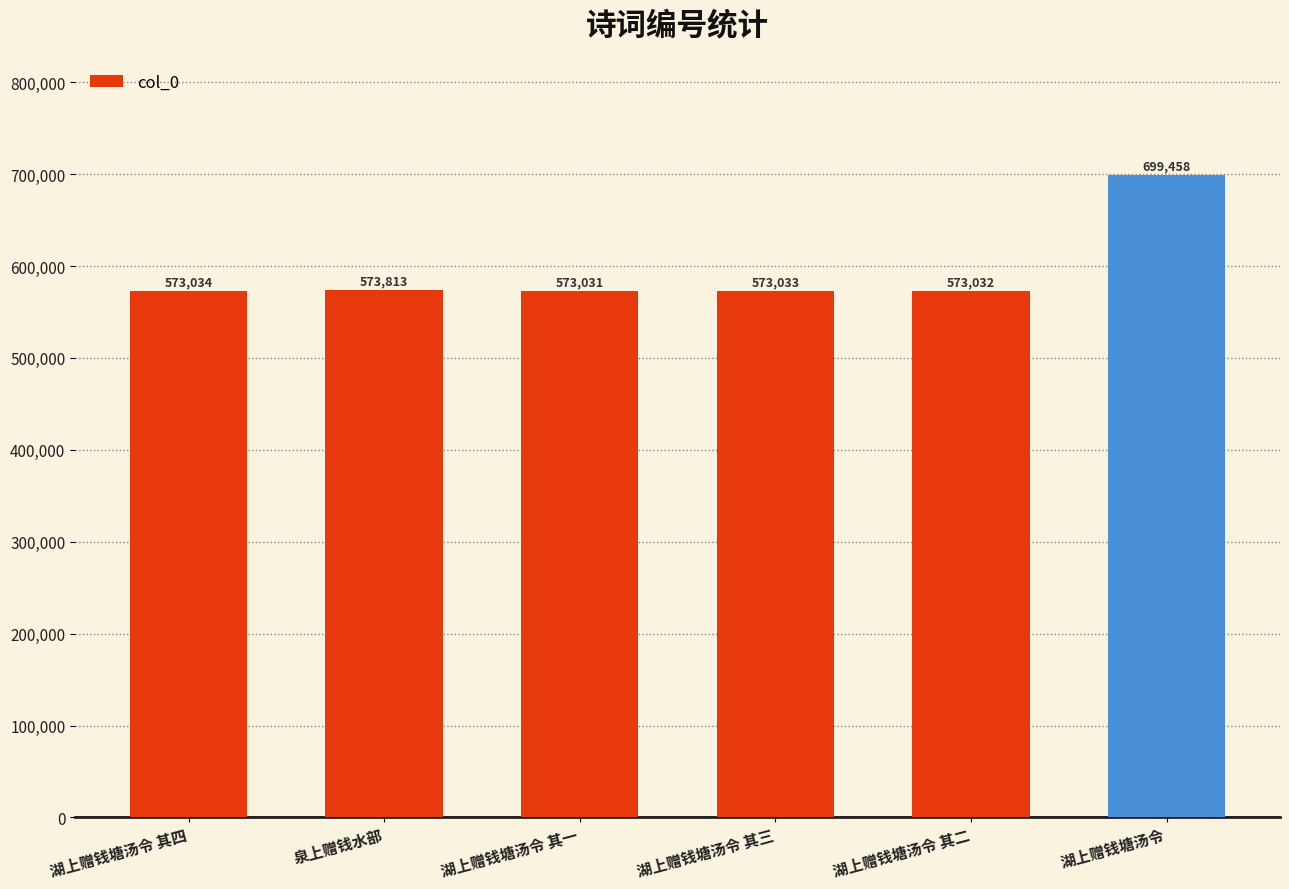

Read the value at 湖上赠钱塘汤令 其一, to the nearest 10.

573030